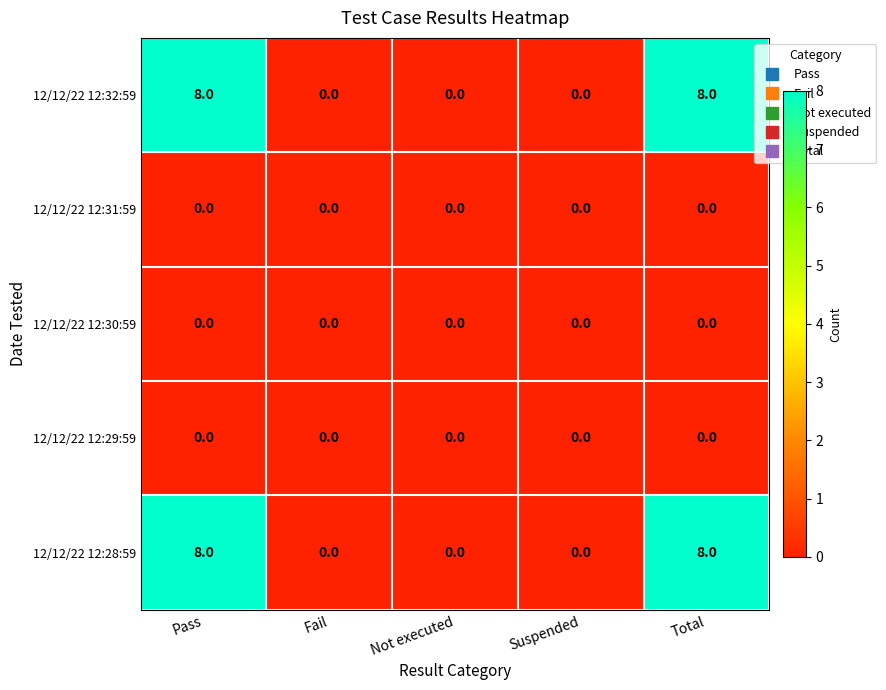

Is it true that 12/12/22 12:31:59 equals 0 at Total?

True